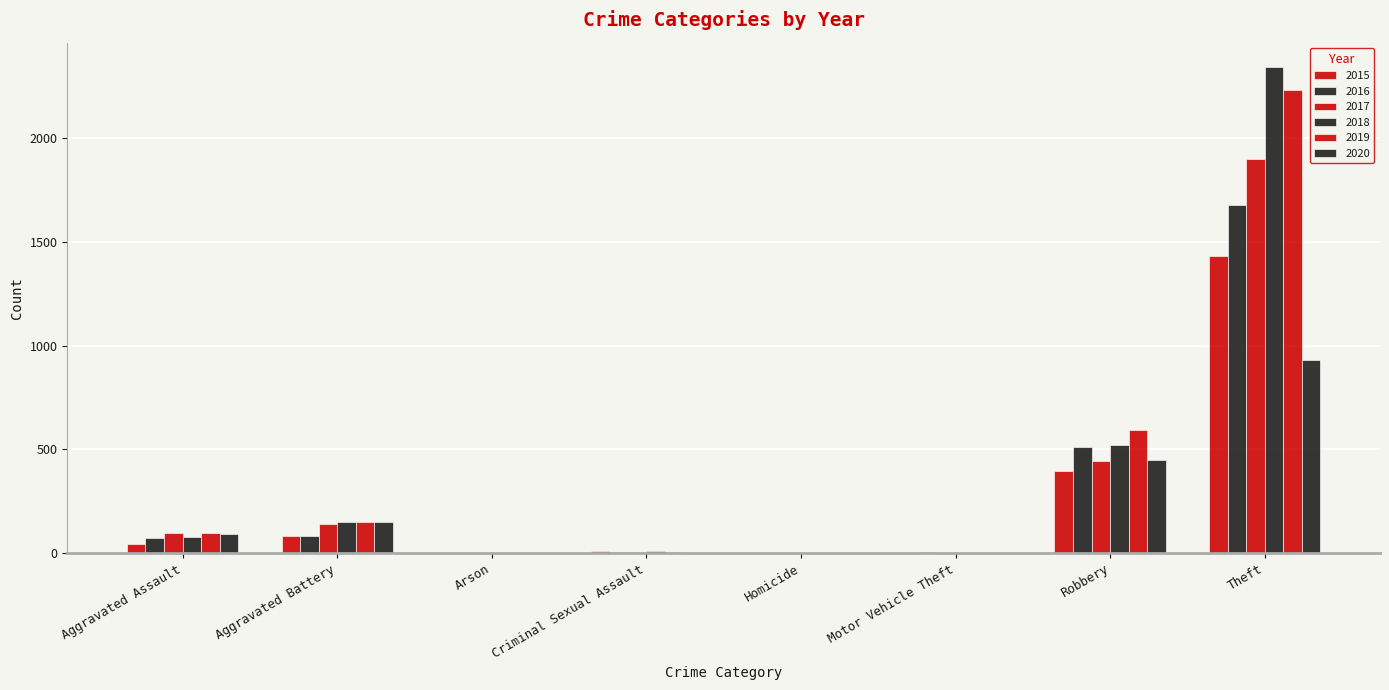

Does the chart contain stacked bars?

No